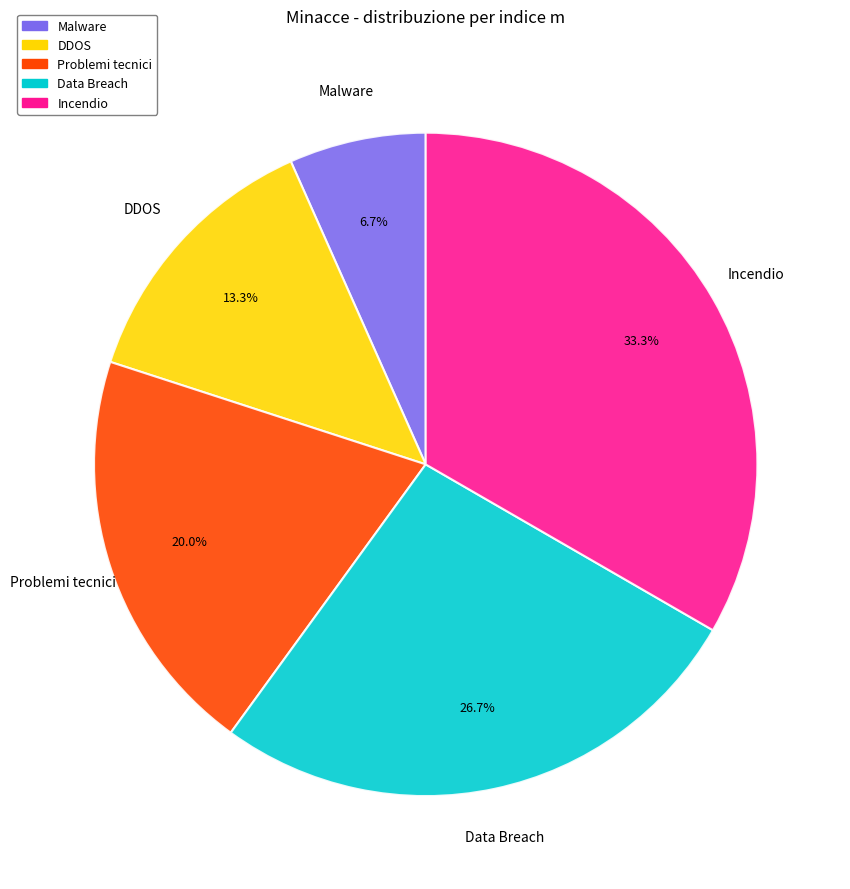

To the nearest percent, what is the average slice percentage?

20%